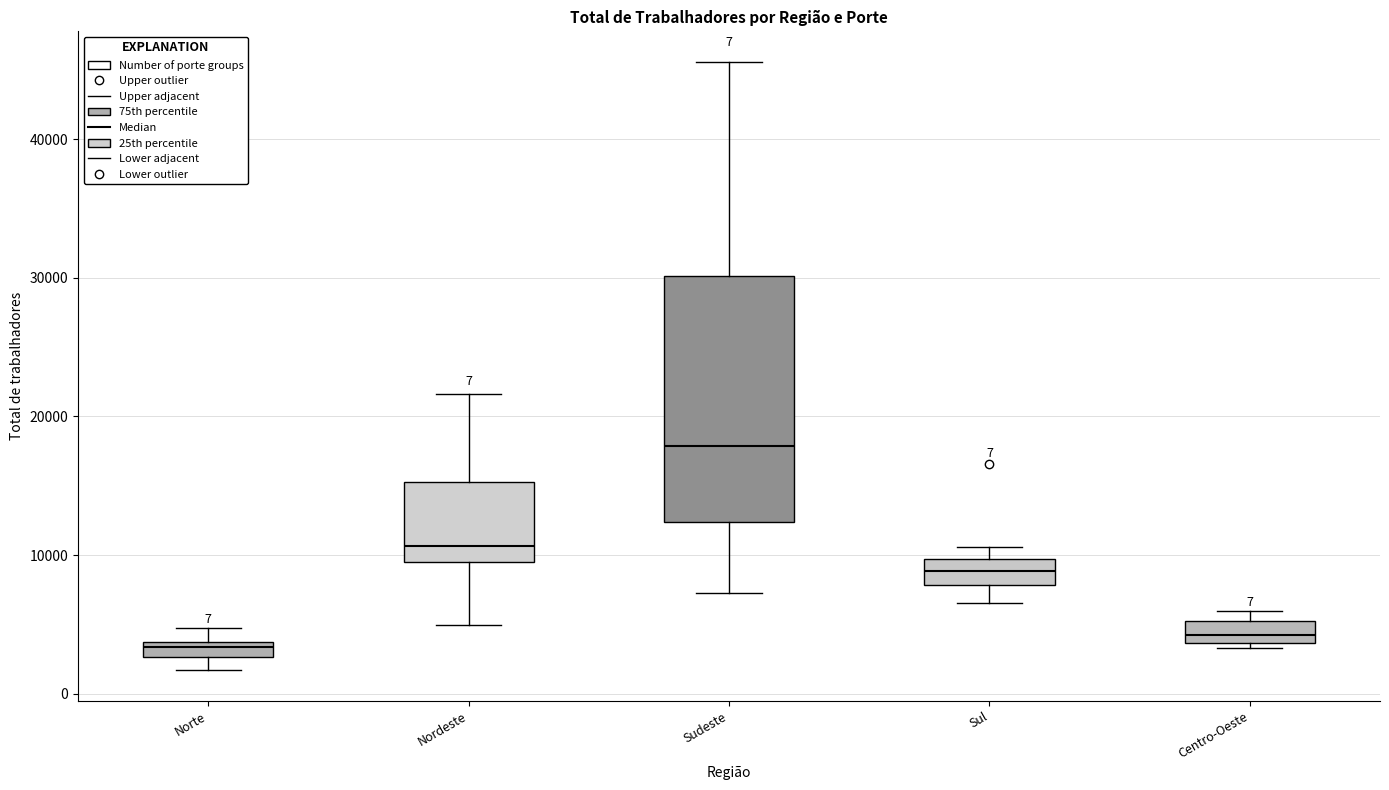

Comparing the boxes themselves (not the whiskers), which one is the tallest?

Sudeste